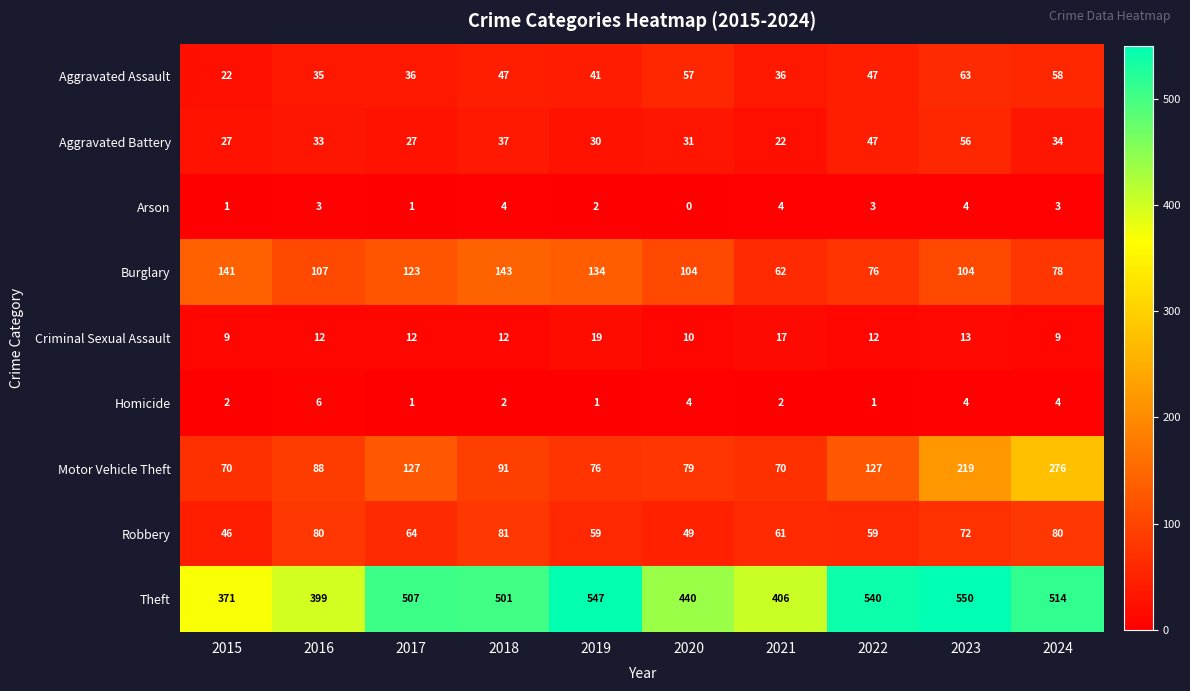

Between 2022 and 2024, which series saw the biggest shift?

Motor Vehicle Theft